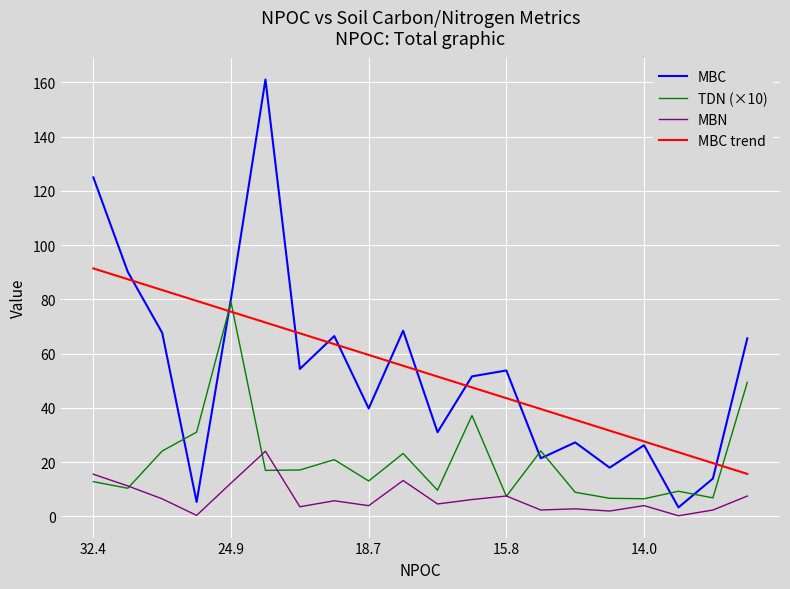

Reading left to right, list all the values displayed in this chart.

TDN: 12.8	10.3	24.1	31.0	78.9	16.9	17.1	20.9	13.0	23.2	9.6	37.1	7.4	24.1	8.8	6.6	6.5	9.2	6.8	49.4
MBC: 125.0	90.2	67.7	5.3	80.4	161.1	54.3	66.5	39.8	68.4	31.0	51.6	53.8	21.4	27.2	17.9	26.2	3.3	13.9	65.6
MBN: 15.5	11.2	6.4	0.3	12.2	24.0	3.5	5.7	3.9	13.2	4.5	6.2	7.5	2.3	2.7	1.9	3.9	0.2	2.3	7.5